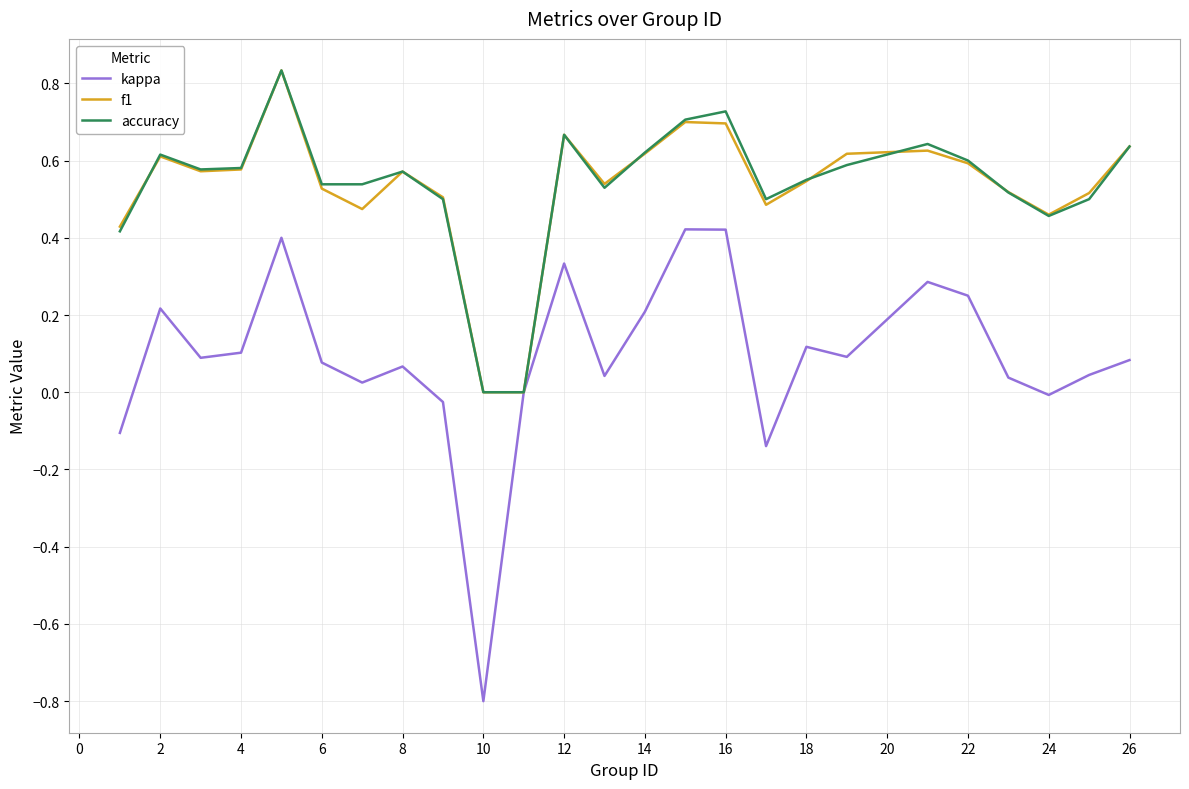

What is the smallest value displayed?

-0.8